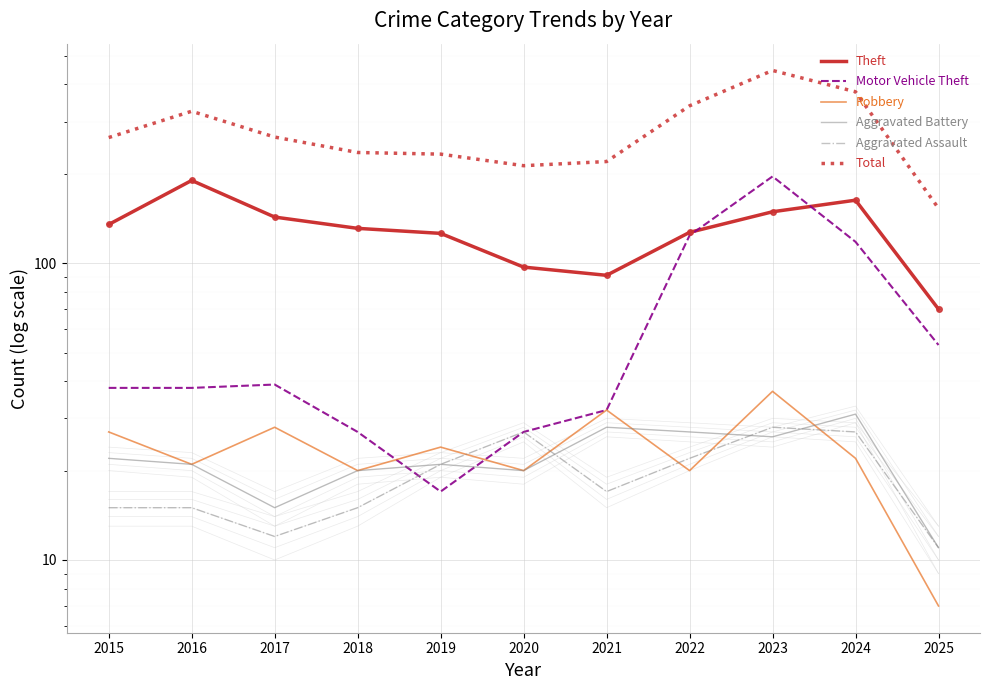

What is the sum of all Motor Vehicle Theft values?

709